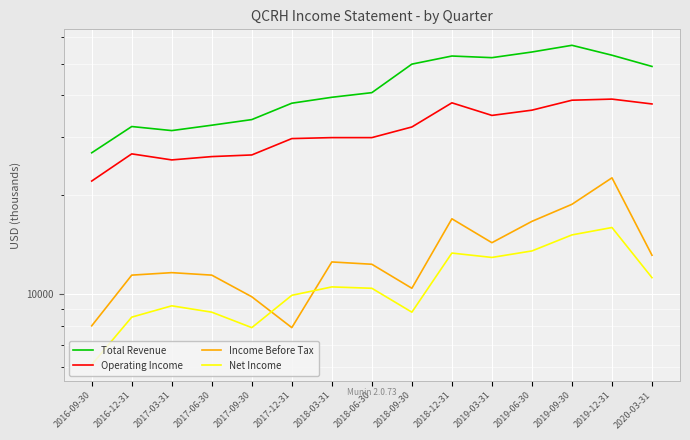

How many interior local peaks does the Net Income series have?

4